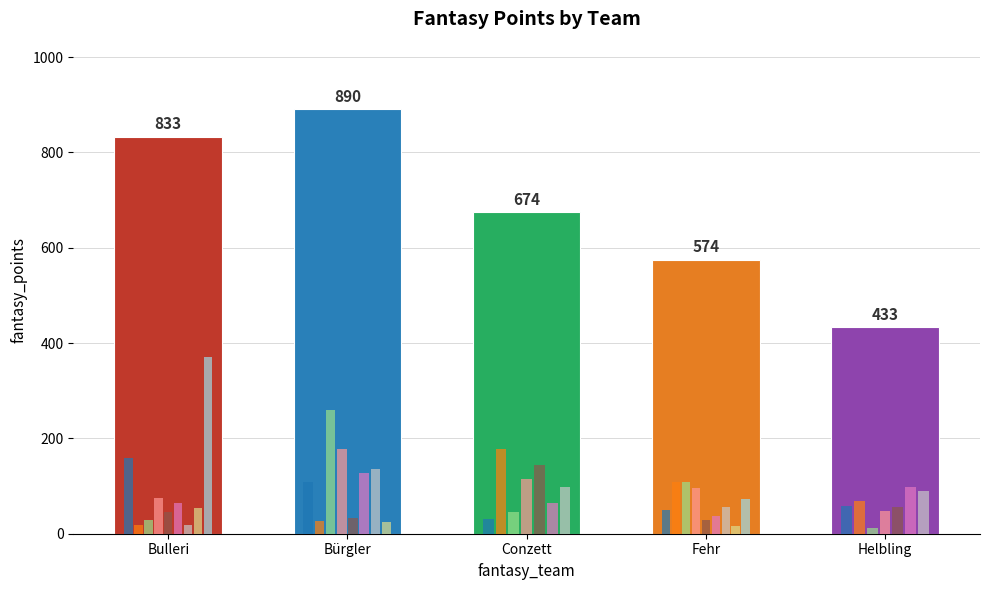

Reading left to right, transcribe all the data shown in this chart.

833	890	674	574	433